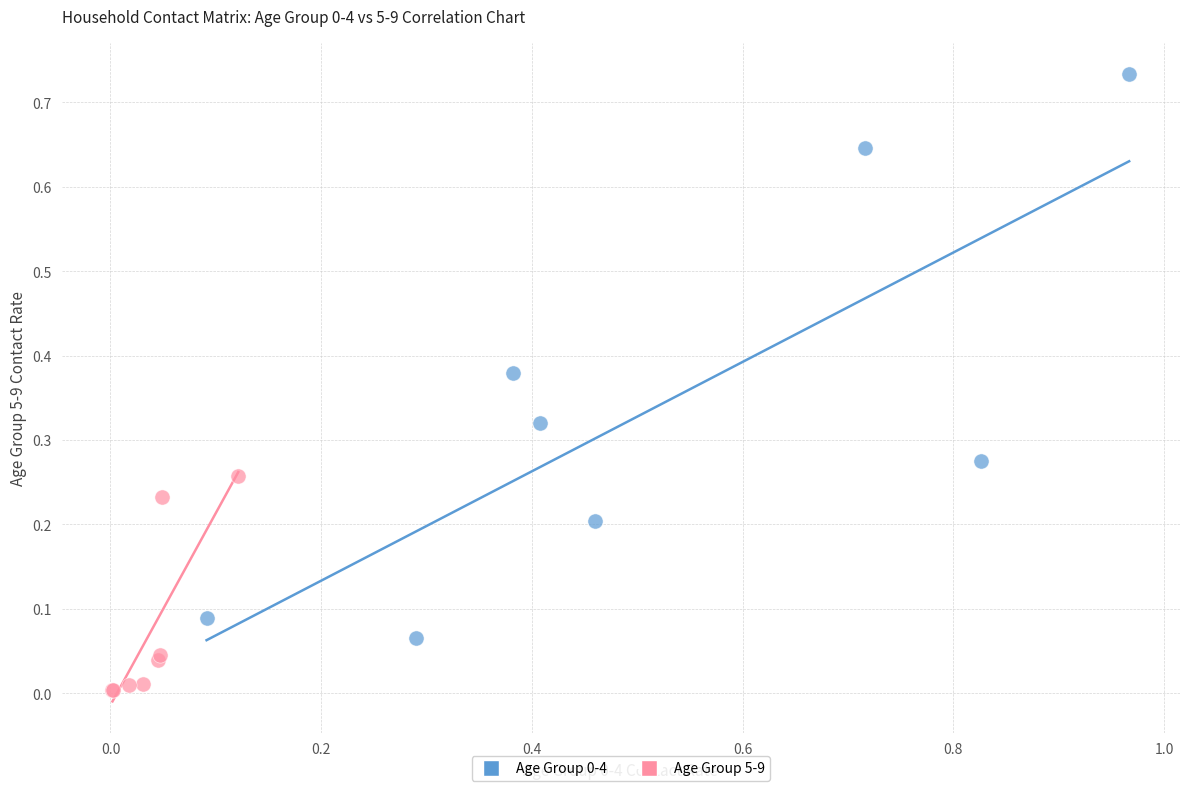

Which series contains the lowest Y value?

Age Group 5-9